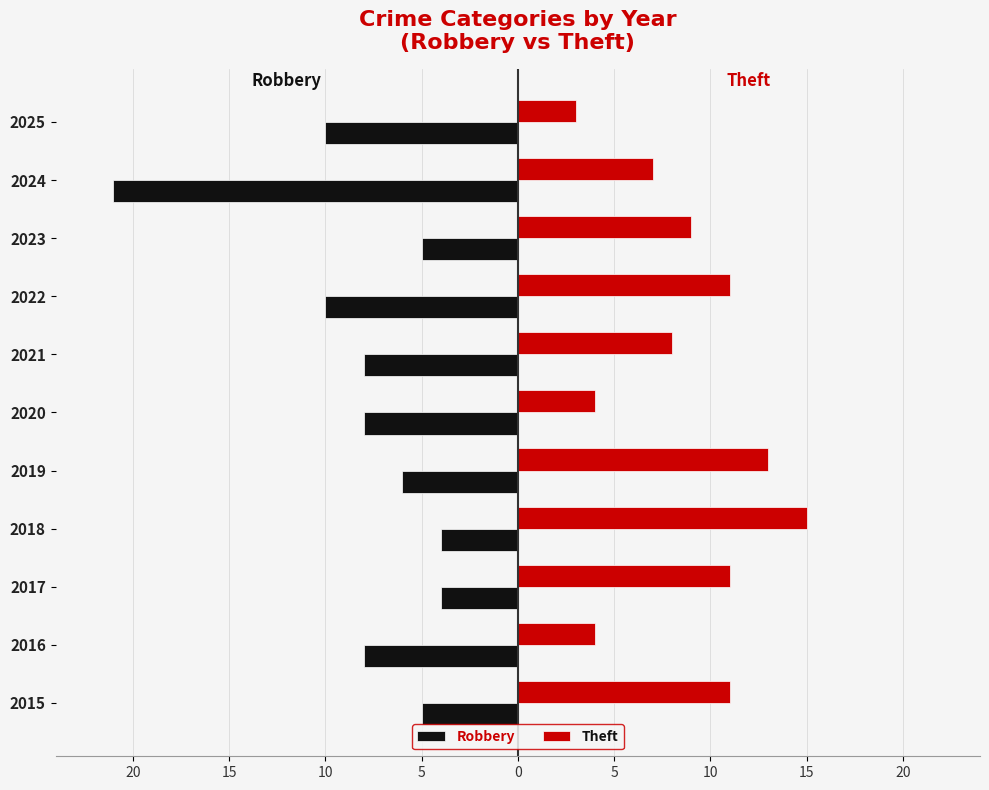

What is the lowest value of the Theft series?

3